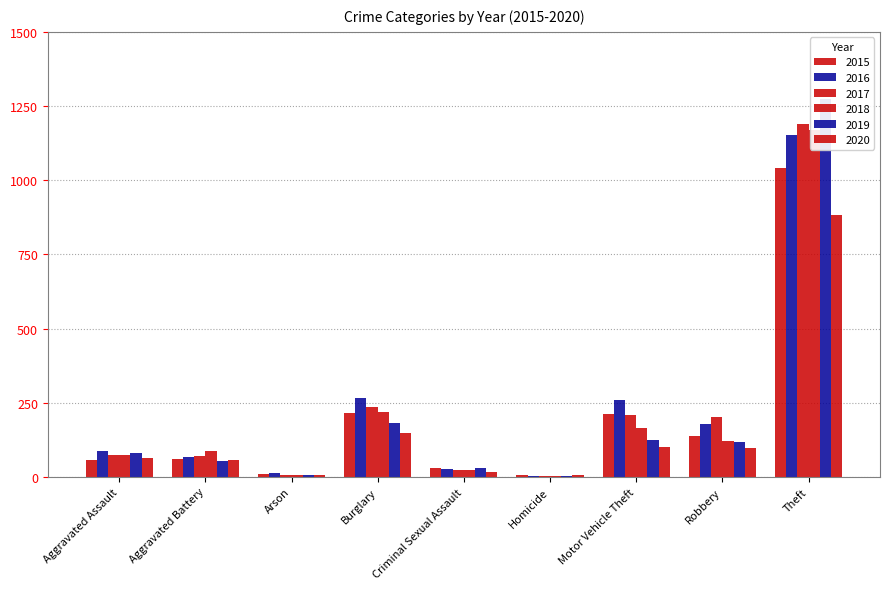

At which label is 2015 closest to 523?

Burglary